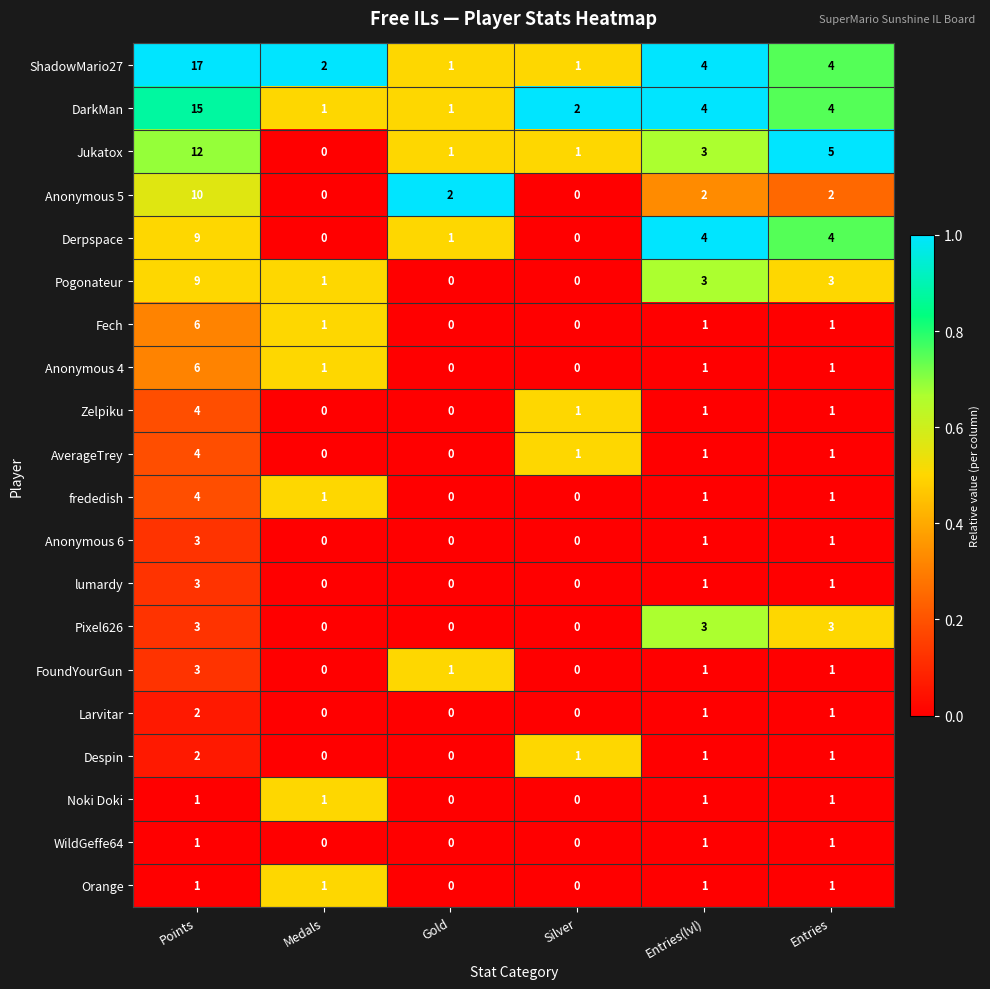

What value does the Anonymous 6 series have at Points?

3